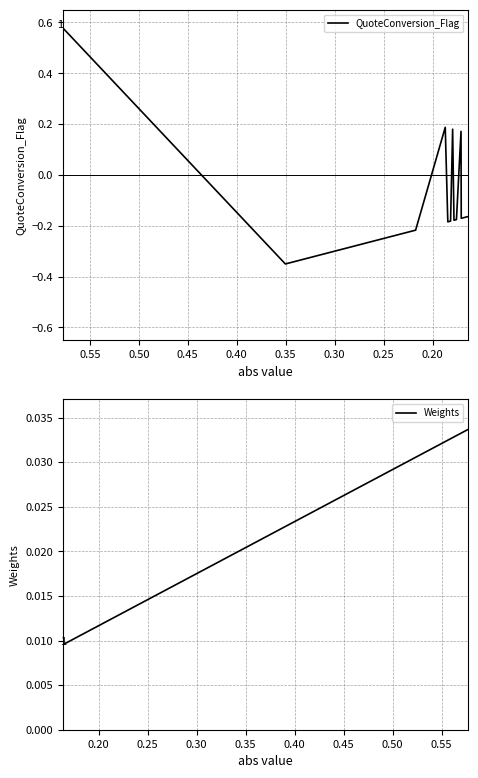

At how many categories does at least one series exceed 0?

20